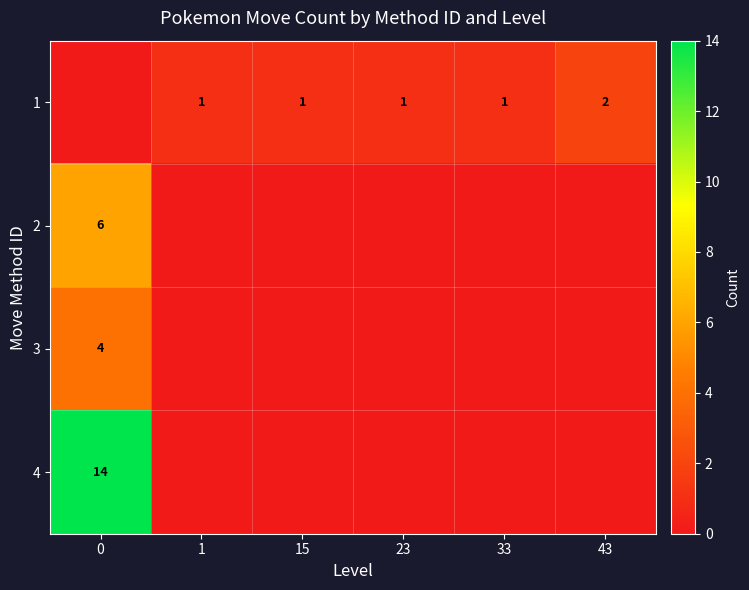

The value of 1 at 33 is 1. True or false?

True